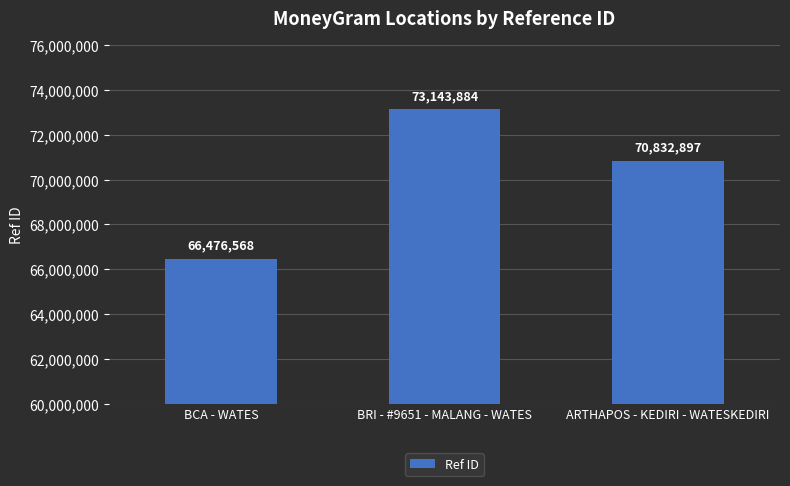

At which label does the data first exceed 70832897?

BRI - #9651 - MALANG - WATES